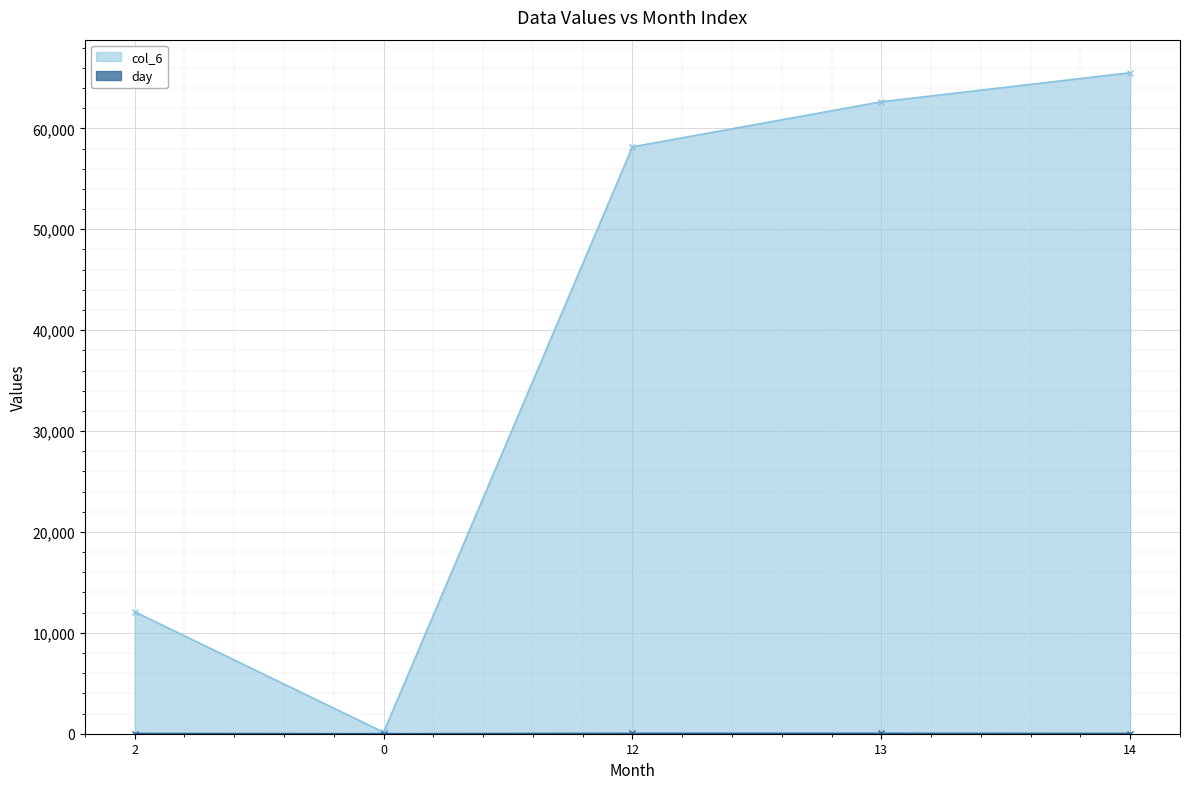

Which category has the highest value across all series?

14